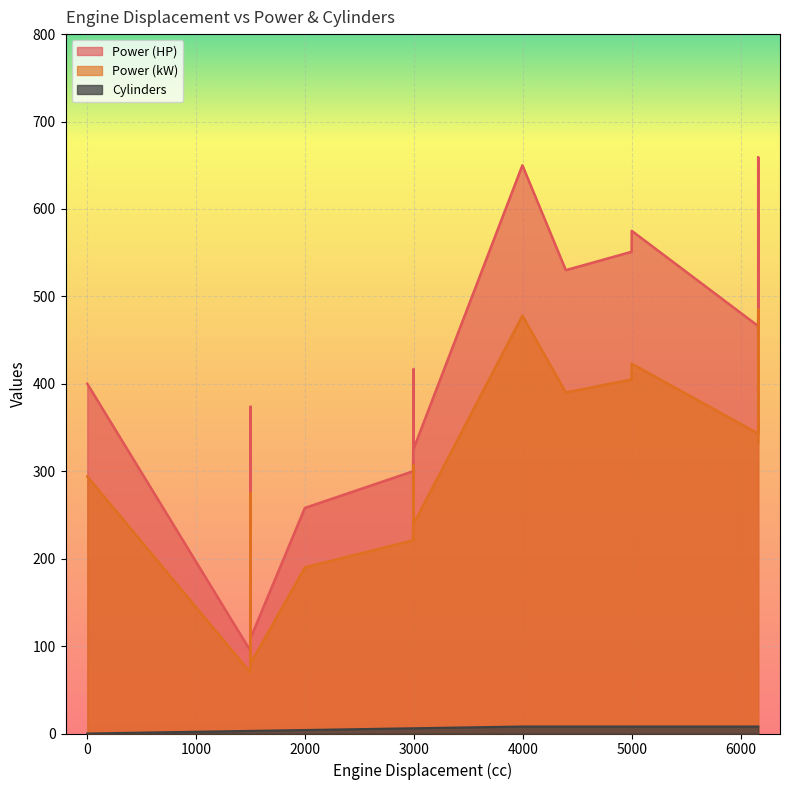

Reading left to right, transcribe all the data shown in this chart.

Power (HP): 4999=551	2993=300	5000=575	2995=340	0=400	2993=300	3996=650	6162=453	6162=659	6162=466	2997=417	6162=649	1499=374	1499=109	1496=95	2998=326	2993=313	1998=258	2993=320	4395=530
Power (kW): 4999=405	2993=221	5000=423	2995=250	0=294	2993=221	3996=478	6162=333	6162=485	6162=343	2997=307	6162=477	1499=275	1499=80	1496=70	2998=240	2993=230	1998=190	2993=235	4395=390
Cylinders: 4999=8	2993=6	5000=8	2995=6	0=0	2993=6	3996=8	6162=8	6162=8	6162=8	2997=6	6162=8	1499=3	1499=3	1496=3	2998=6	2993=6	1998=4	2993=6	4395=8